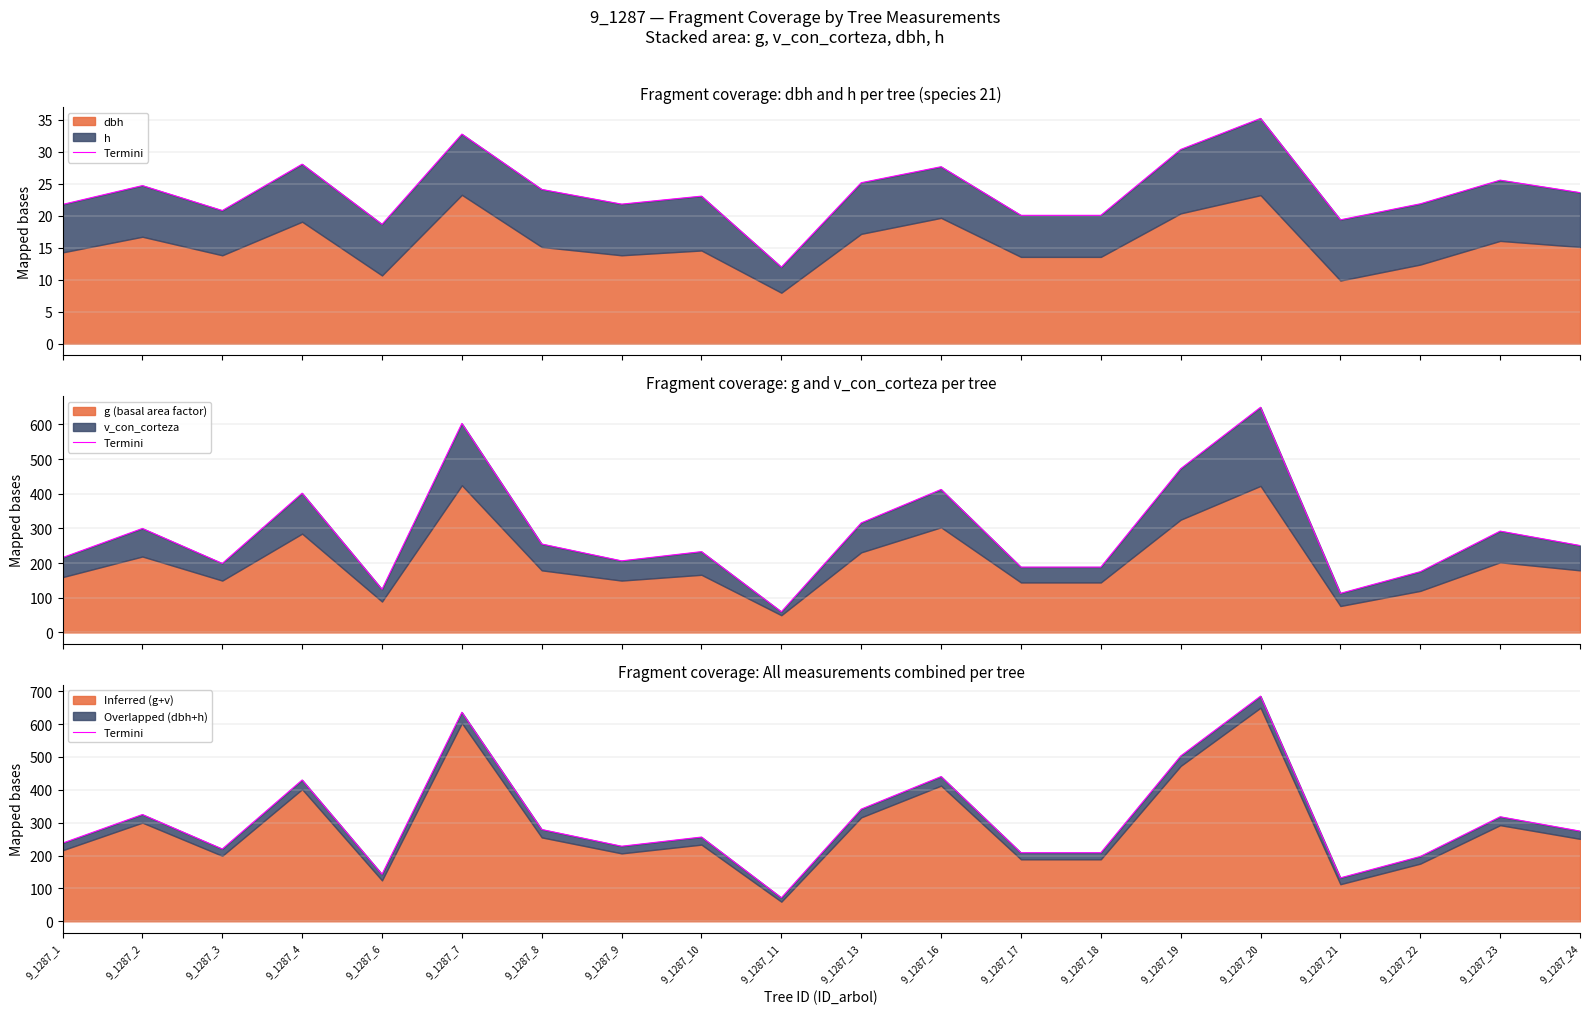

How many values exceed 274?

10